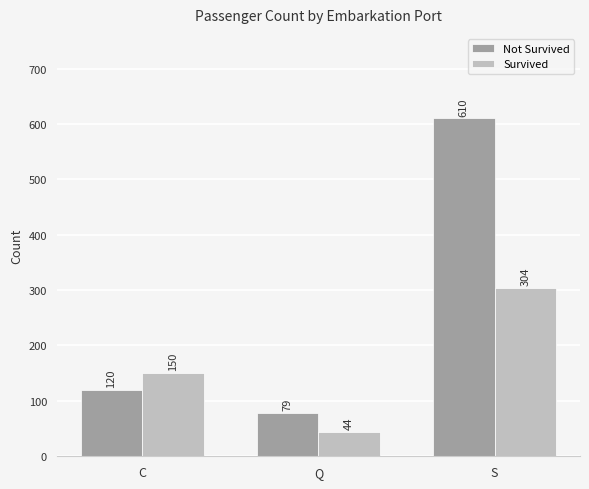

List the labels in order of Survived value, largest first.

S, C, Q